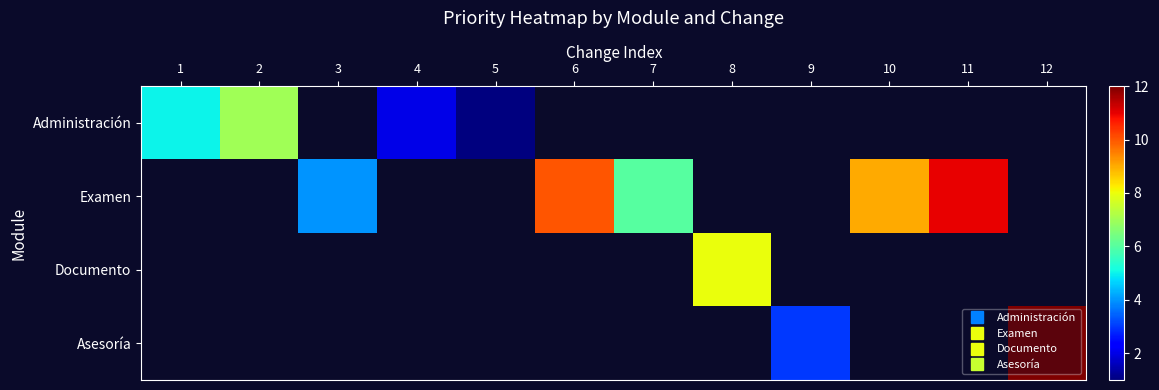

What is the smallest value displayed?

1.0